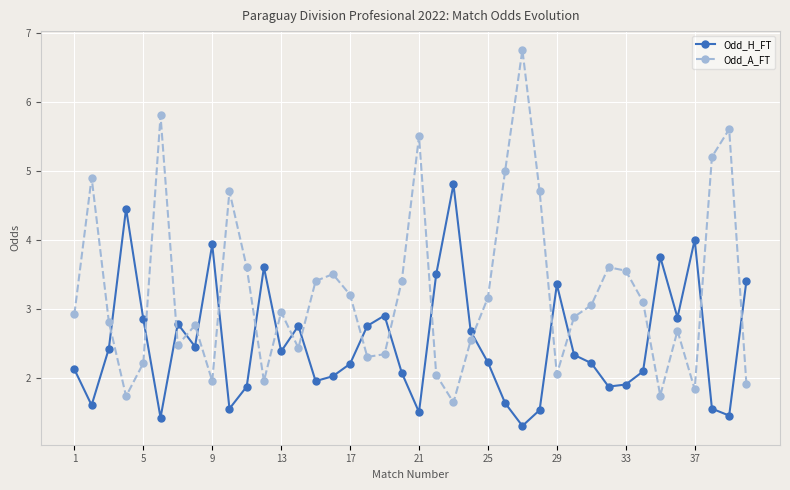

How many distinct data groups are displayed?

2